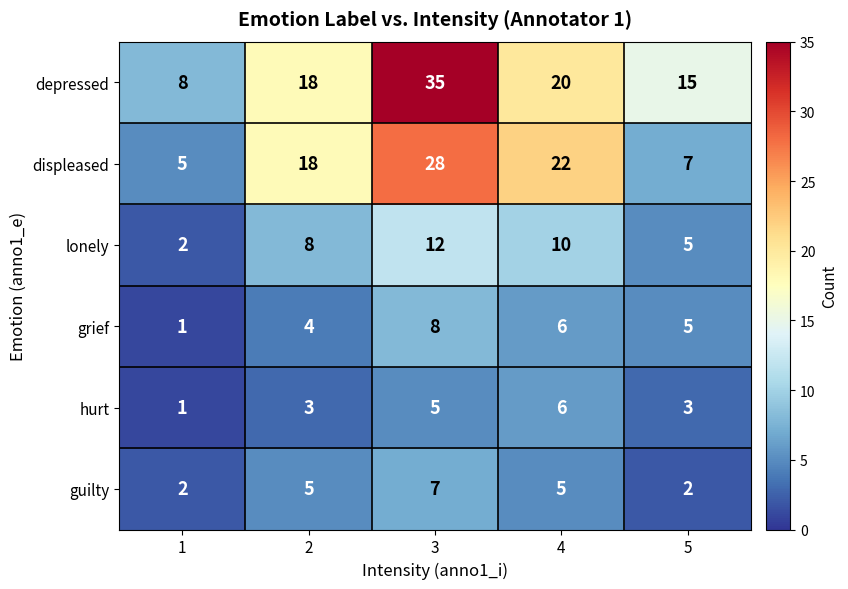

What is the spread (max minus min) of values at 4?

17